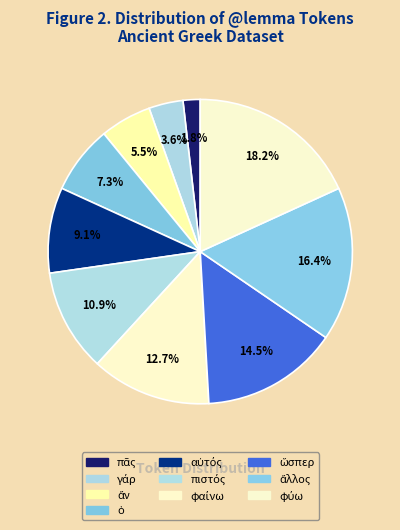

How many segments does this pie chart have?

10